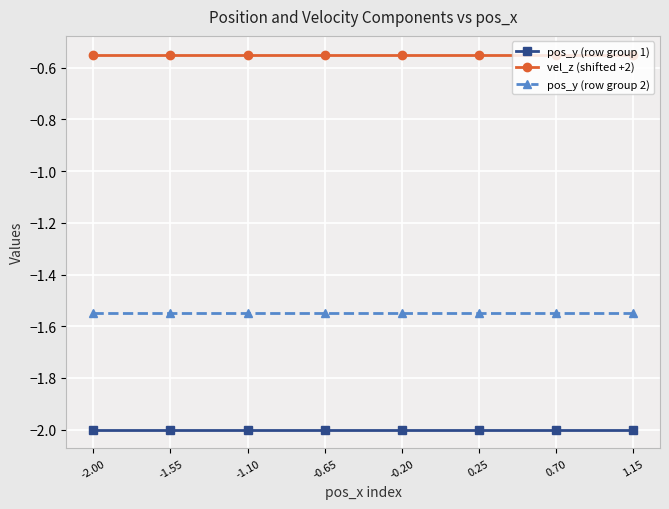

What is the average value of the pos_y (row group 1) series?

-2.0